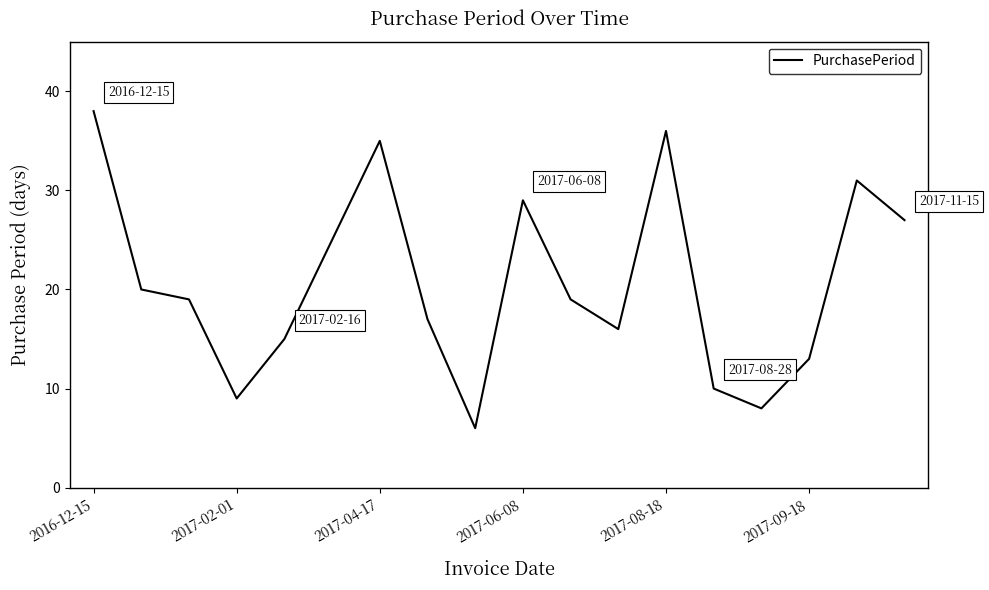

What is the minimum value shown in the chart?

6